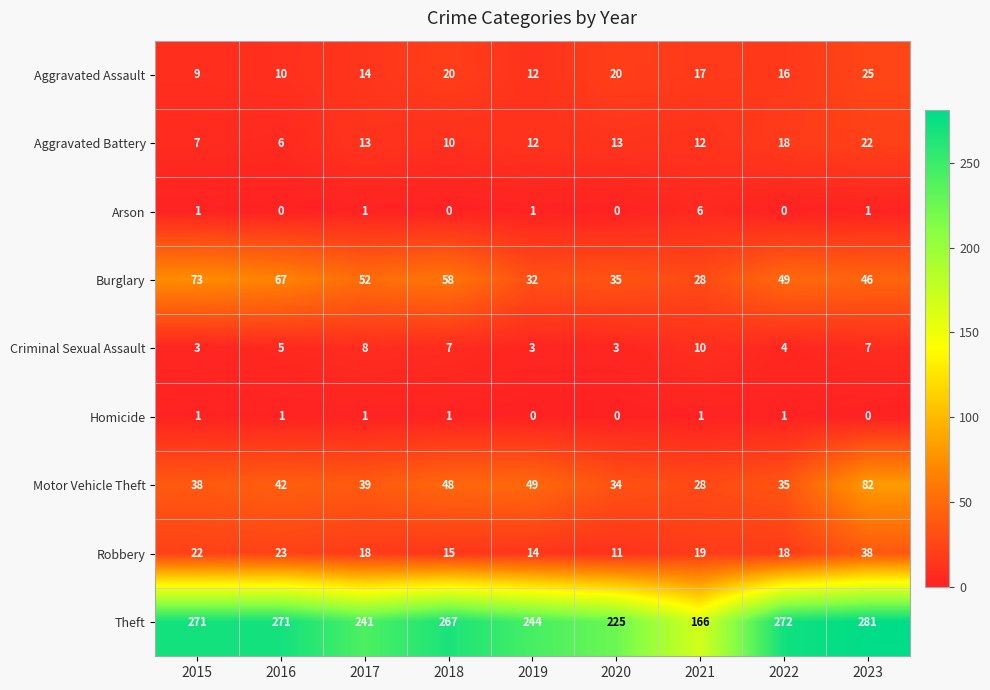

List the labels in order of Burglary value, smallest first.

2021, 2019, 2020, 2023, 2022, 2017, 2018, 2016, 2015